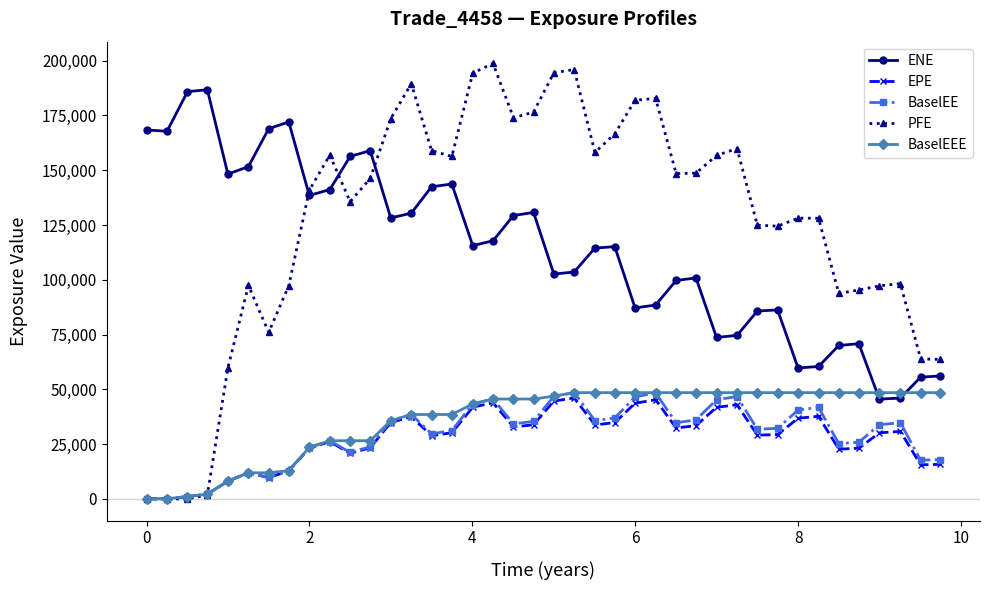

Which series has the largest total across all categories?

PFE